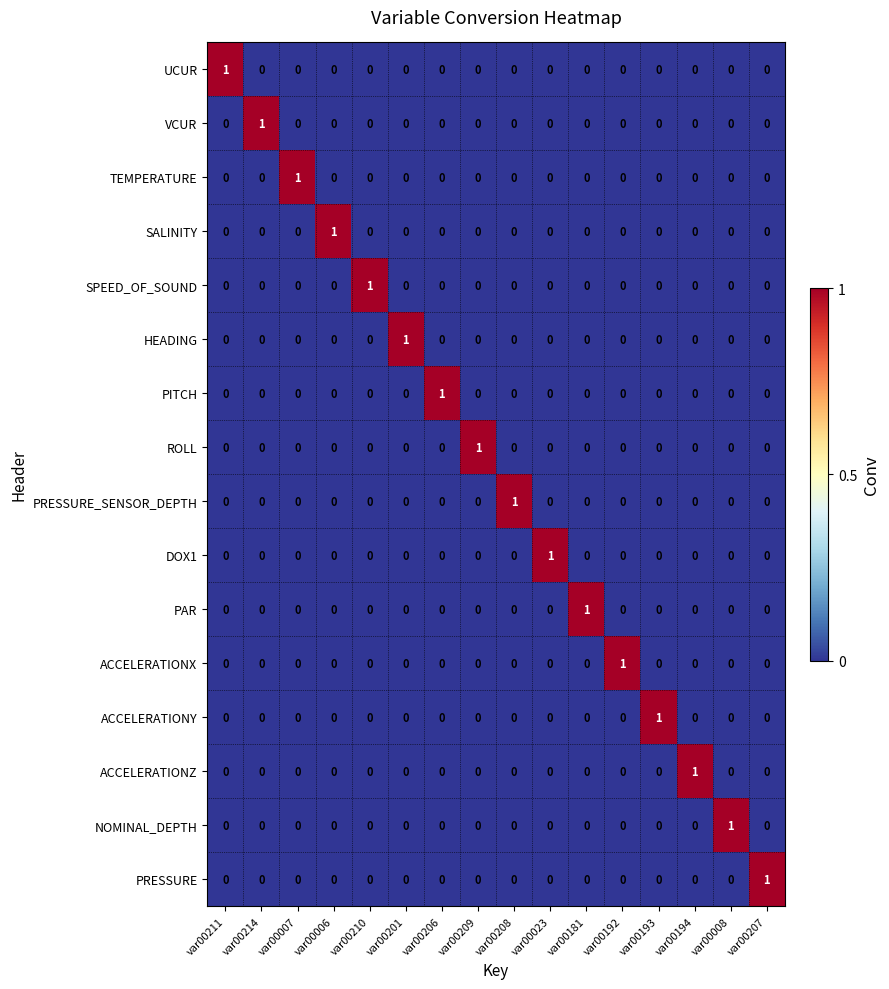

The value of ROLL at var00210 is 0. True or false?

True